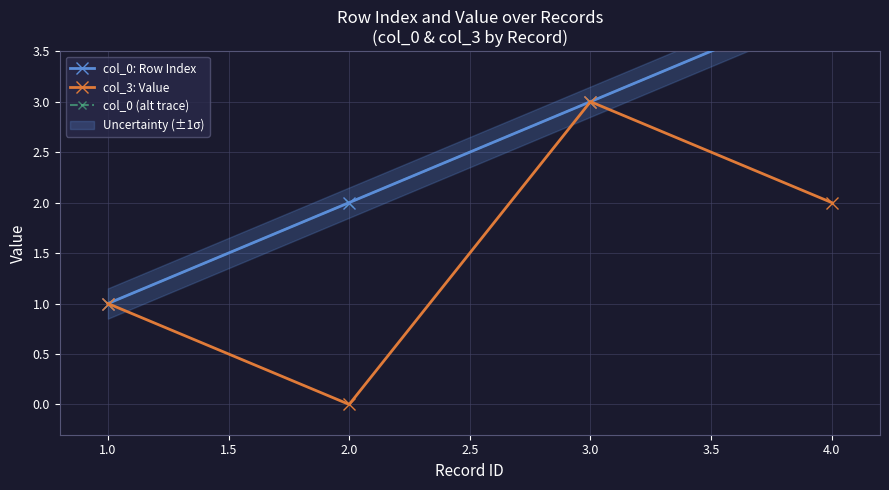

Does the chart display data point markers on the line(s)?

Yes